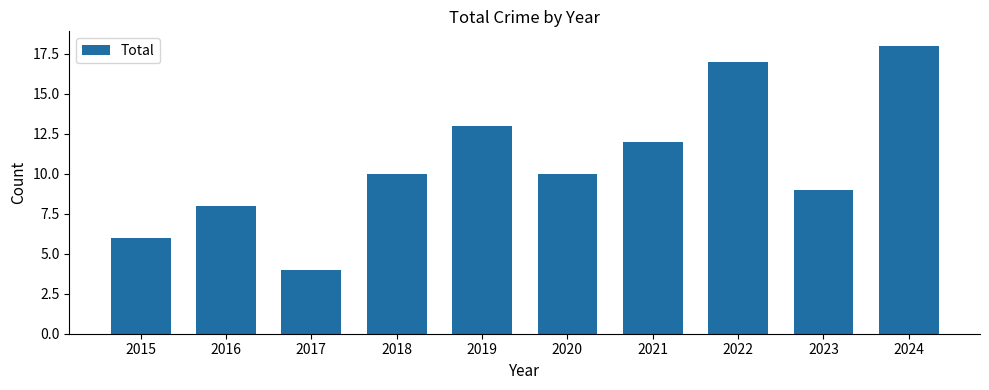

What is the minimum value shown in the chart?

4